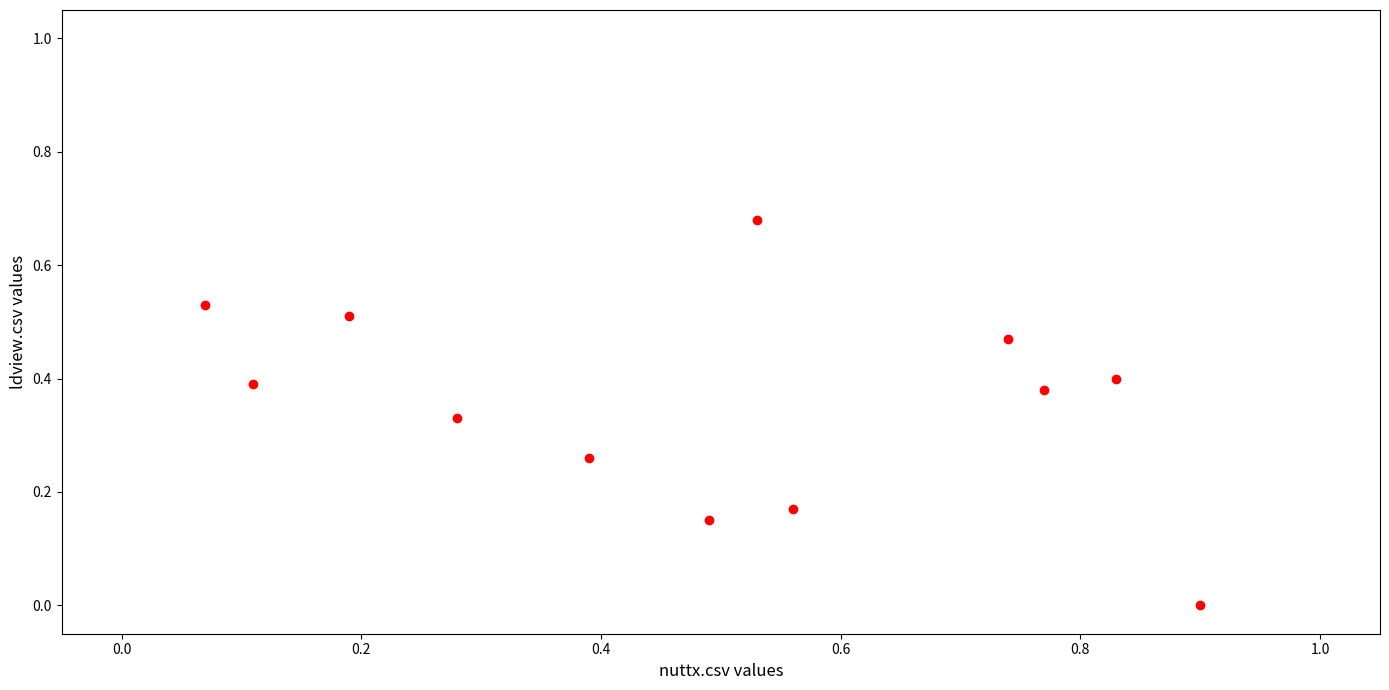

What is the range of X values (max minus min)?

0.8